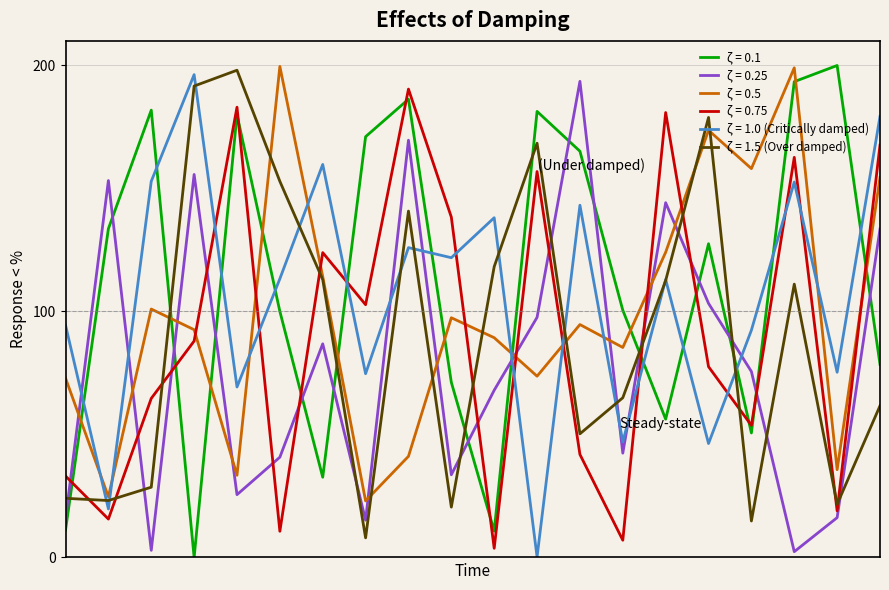

What is the maximum value shown in the chart?

200.0